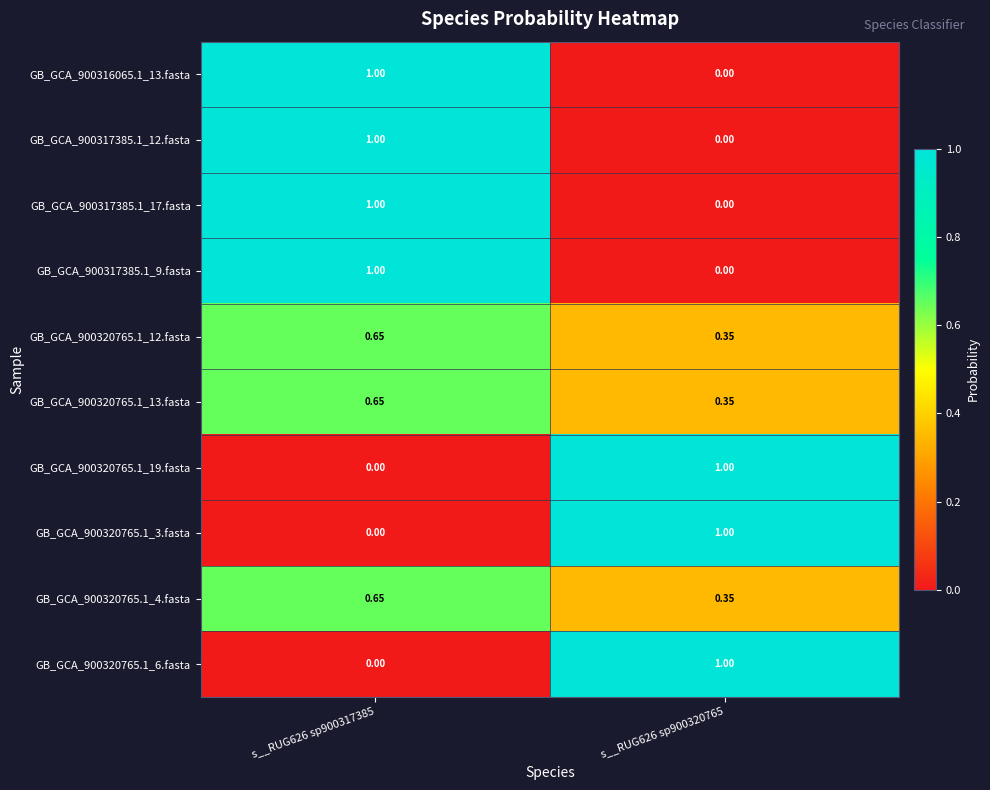

At which category is the sum across all series the highest?

s__RUG626 sp900317385